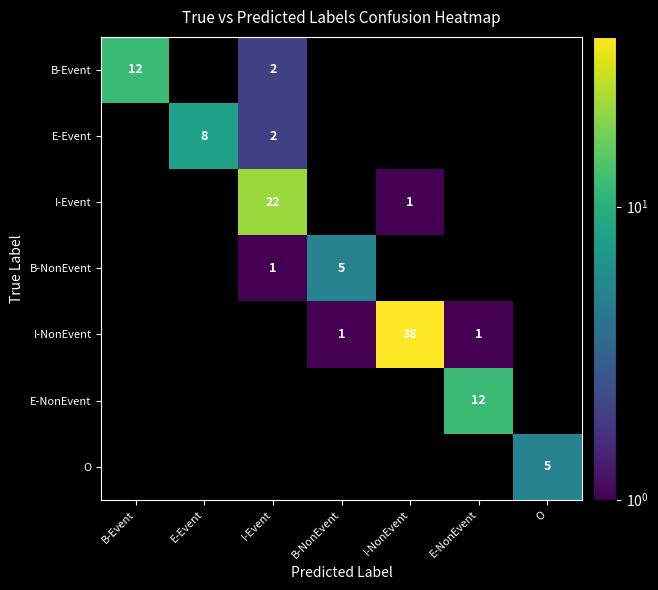

True or false: I-NonEvent has a value of 15.5 at I-NonEvent.

False